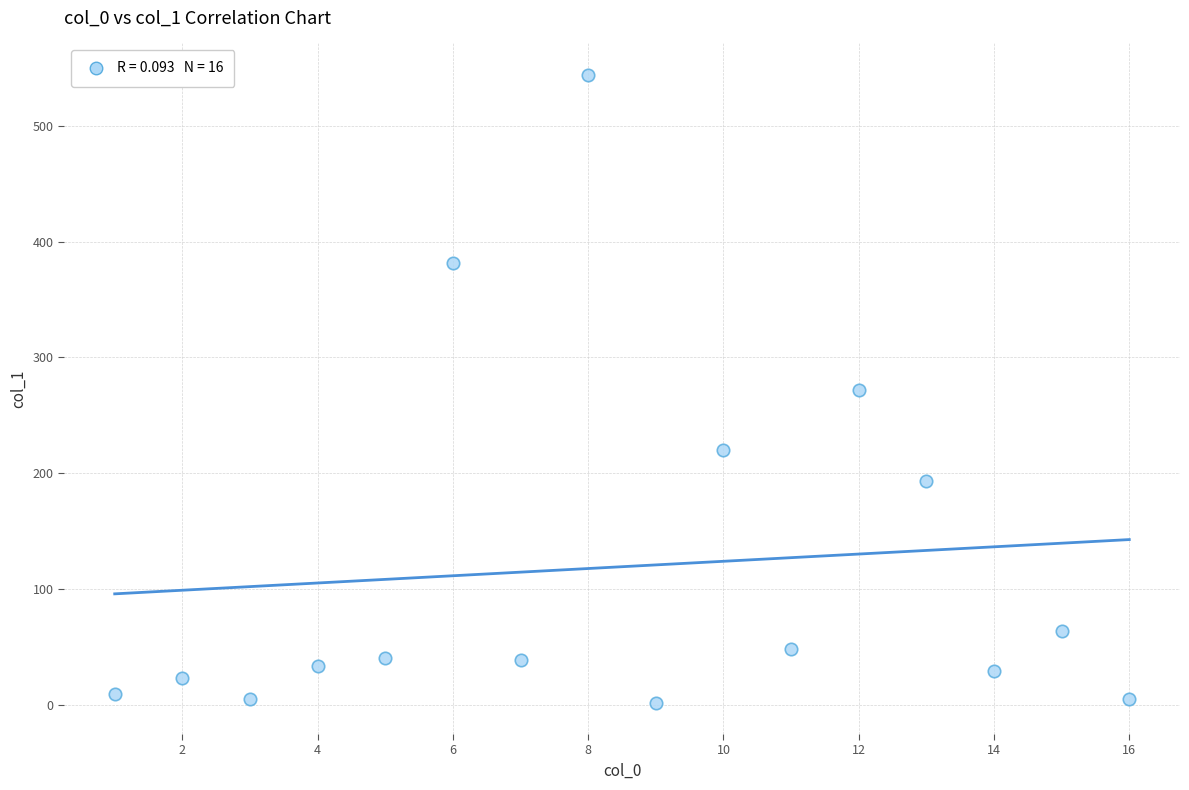

What is the range of X values (max minus min)?

15.0